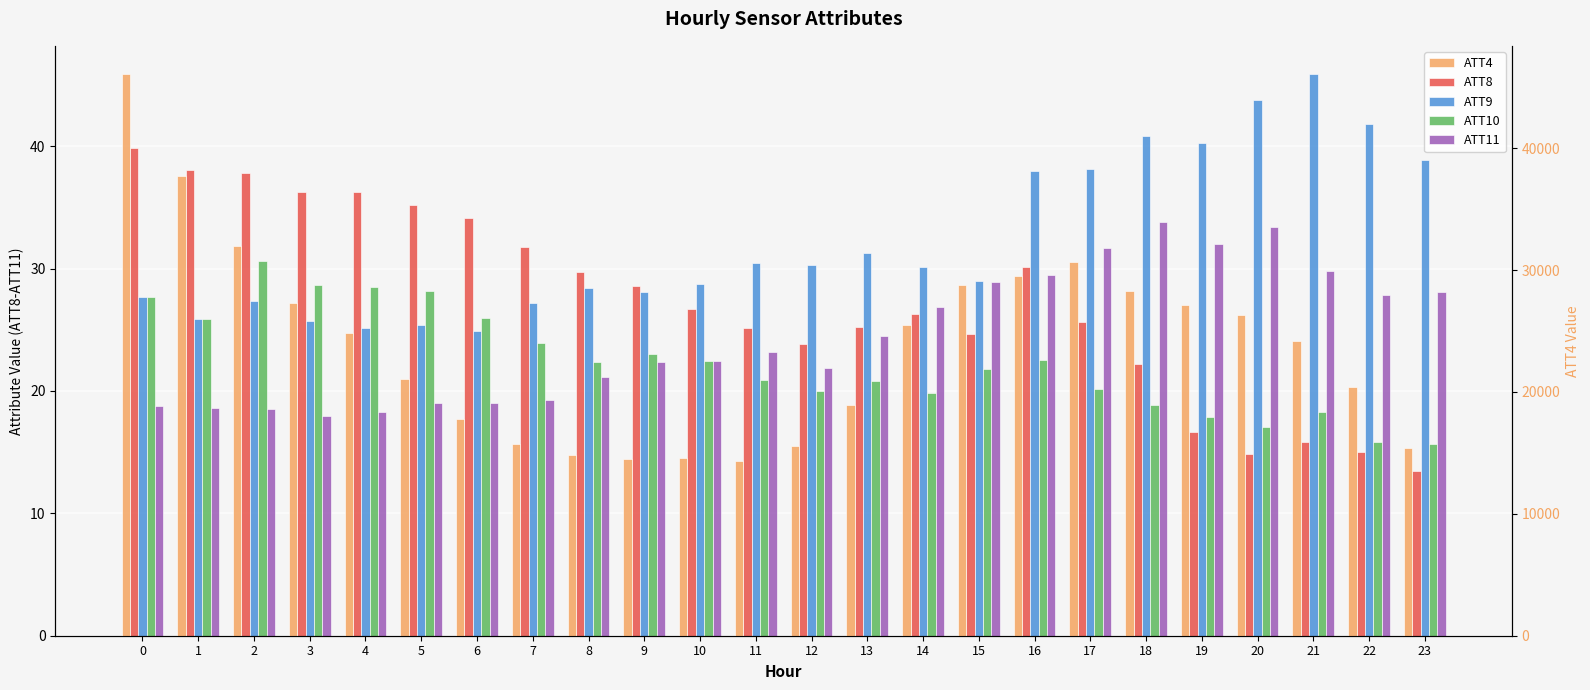

What is the difference between the highest and lowest values at 0?

46081.2